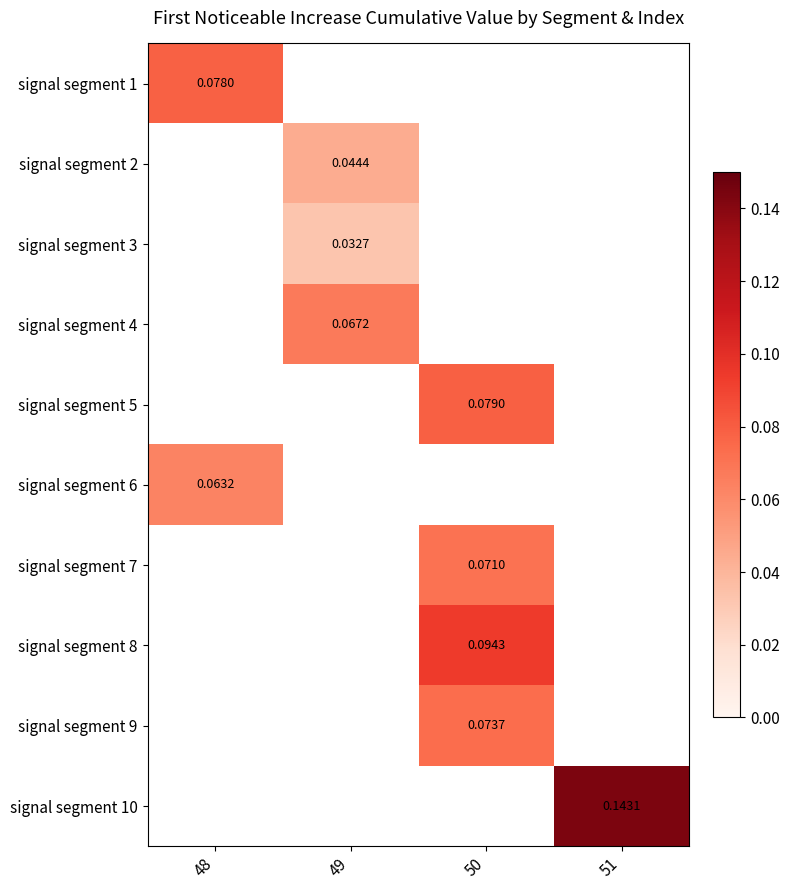

Which category has the highest value in the signal segment 1 series?

48